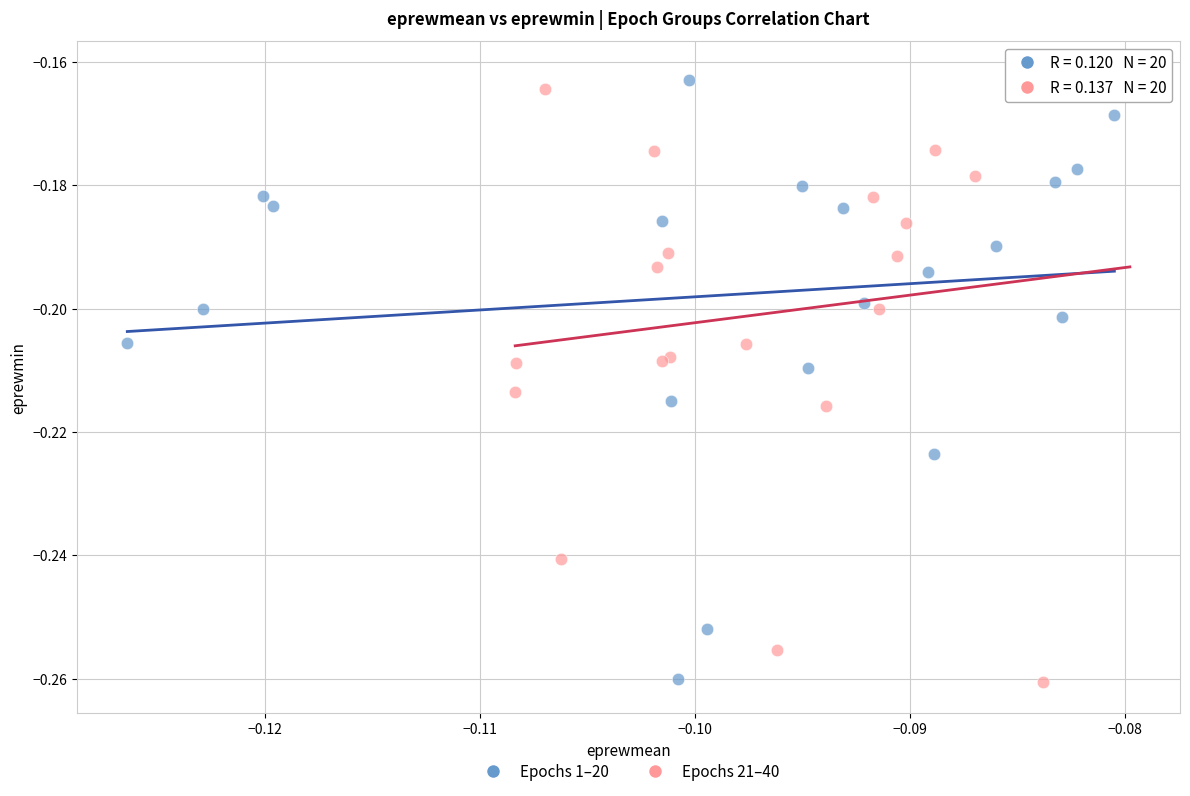

What are all the series names shown in the legend?

Epochs 1–20, Epochs 21–40